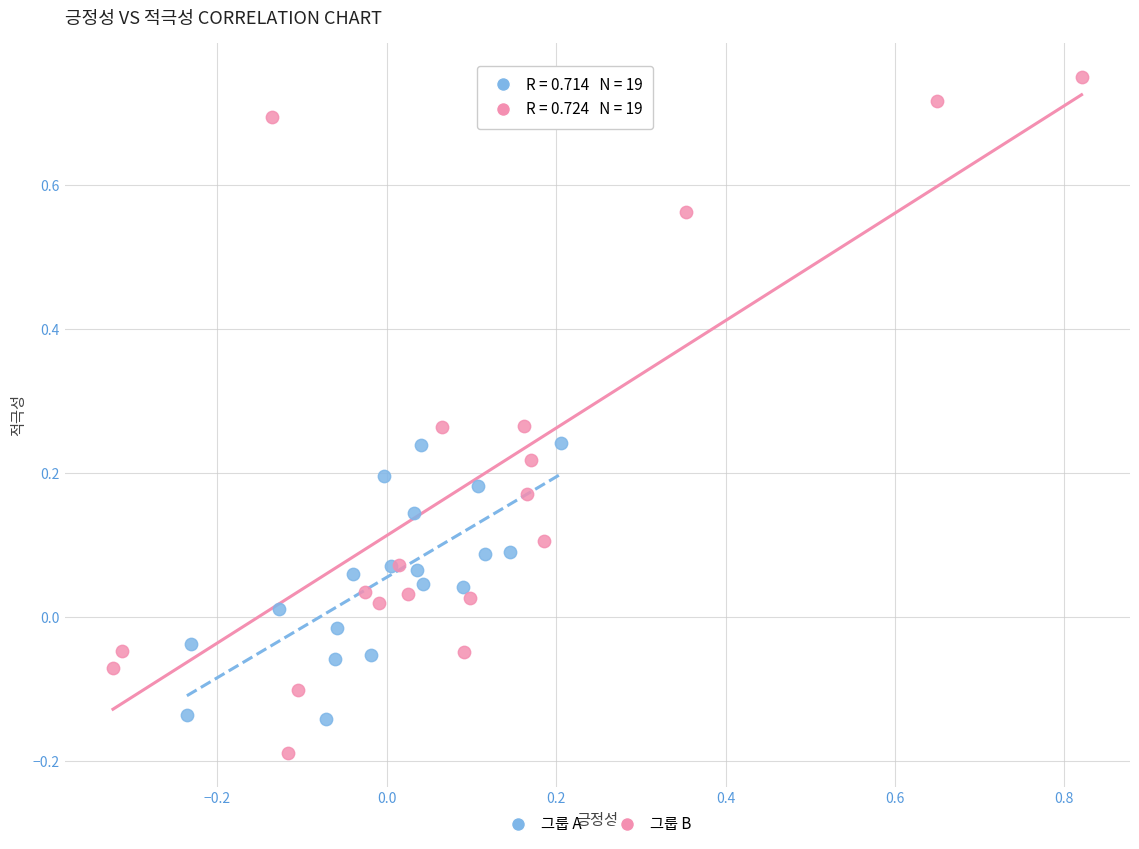

Which series reaches the maximum Y coordinate?

그룹 B